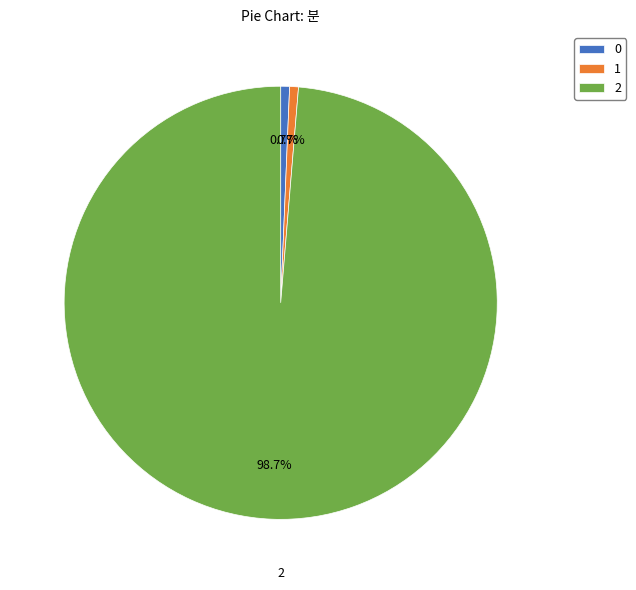

What is the majority slice?

2